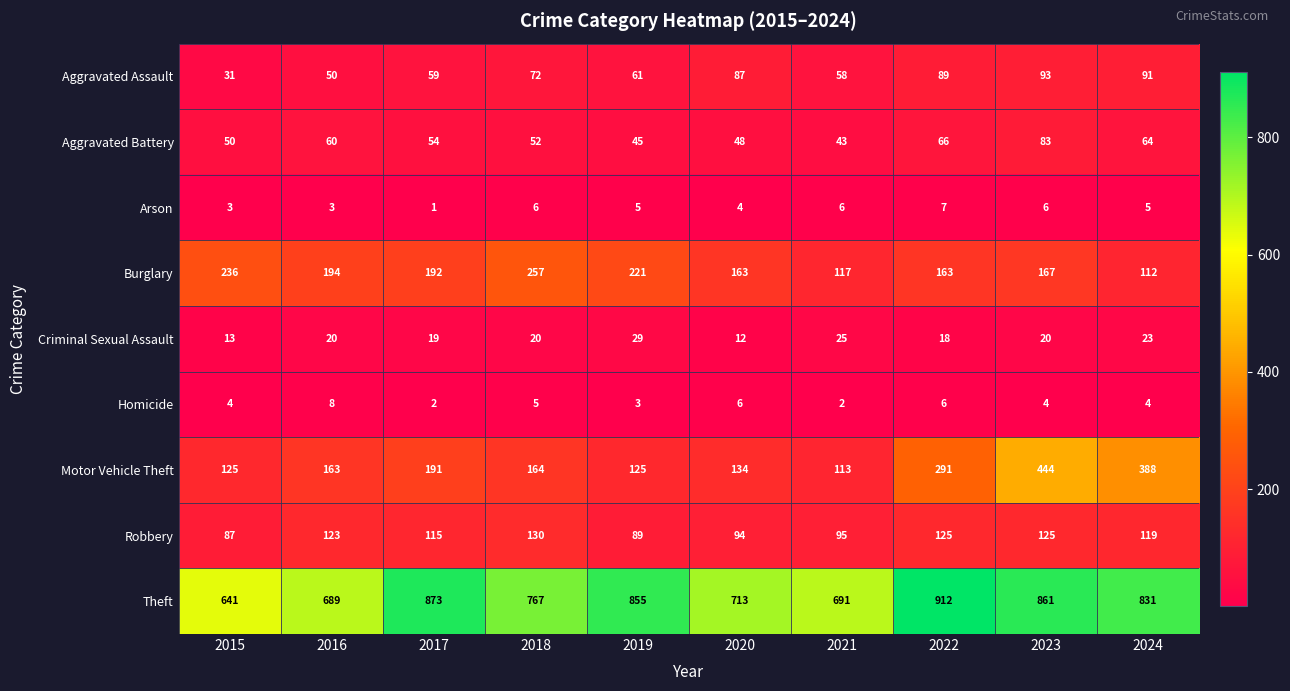

The value of Aggravated Battery at 2019 is 45. True or false?

True